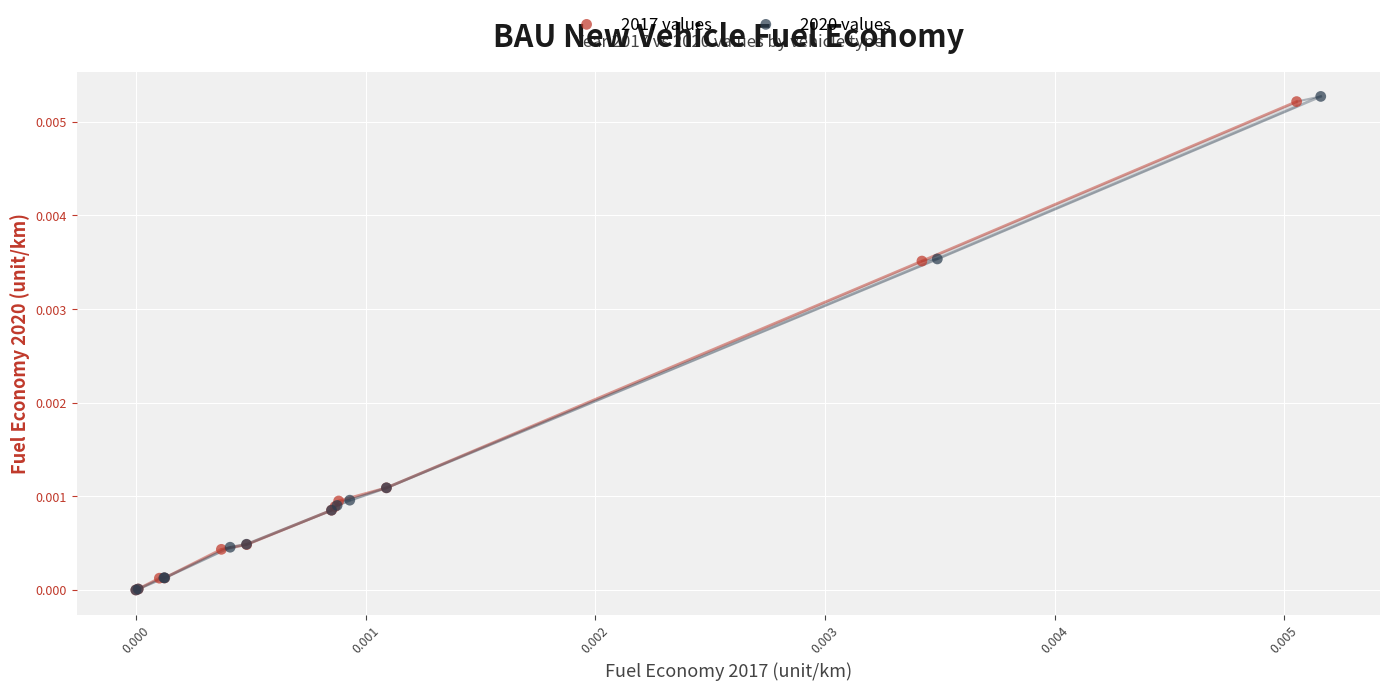

Which series has the widest spread of Y values?

2020 values